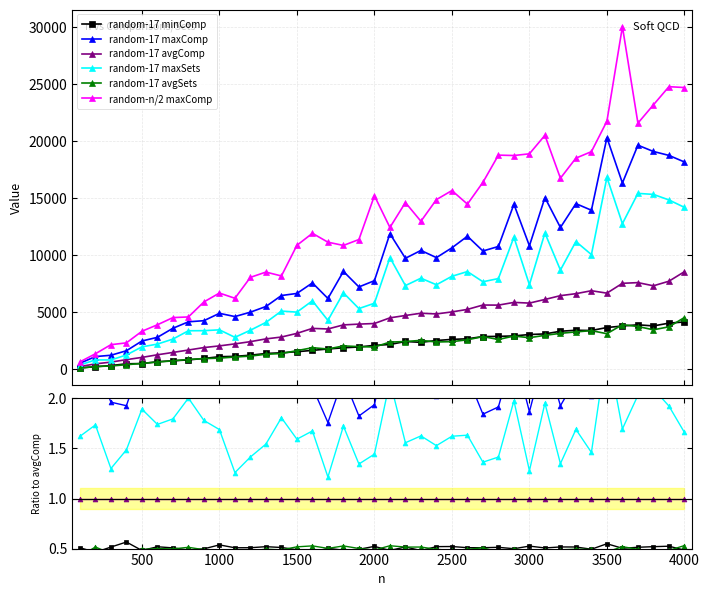

True or false: random-n/2 maxComp has more than 2 interior local peaks.

True